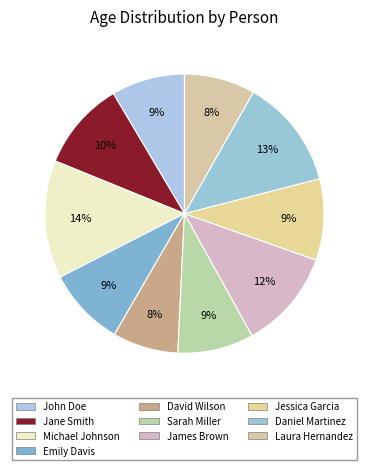

Do Laura Hernandez and Sarah Miller together represent more than half of the pie?

No